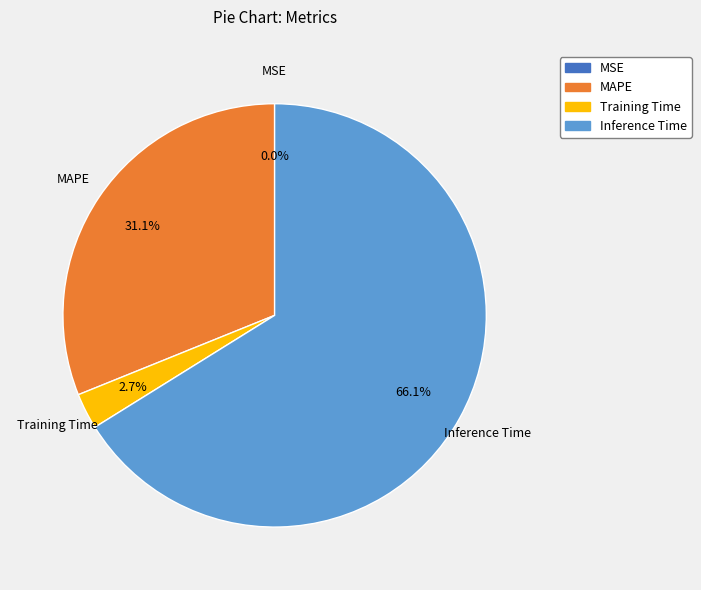

Is there a majority slice in this chart?

Yes